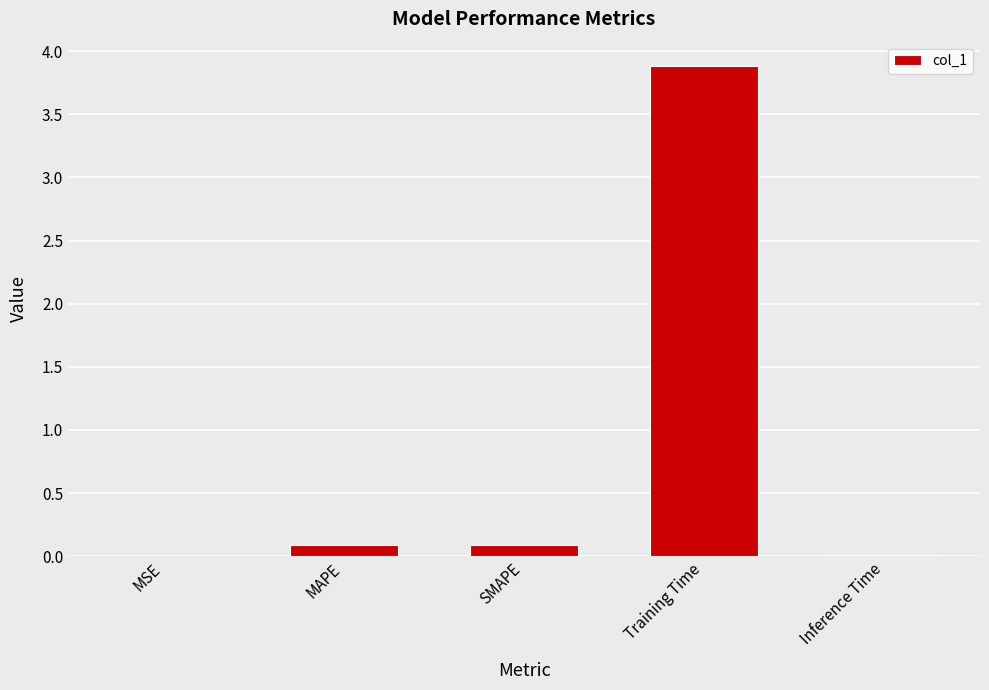

What is the sum of the values at SMAPE and Training Time?

4.0